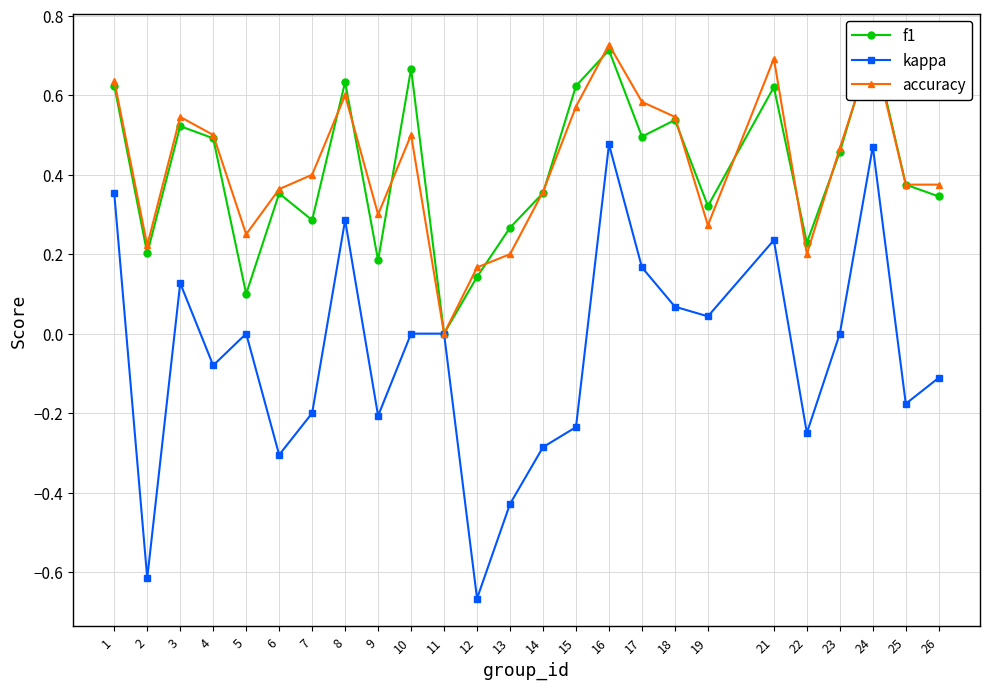

True or false: accuracy has a value of 0.1 at 7.

False